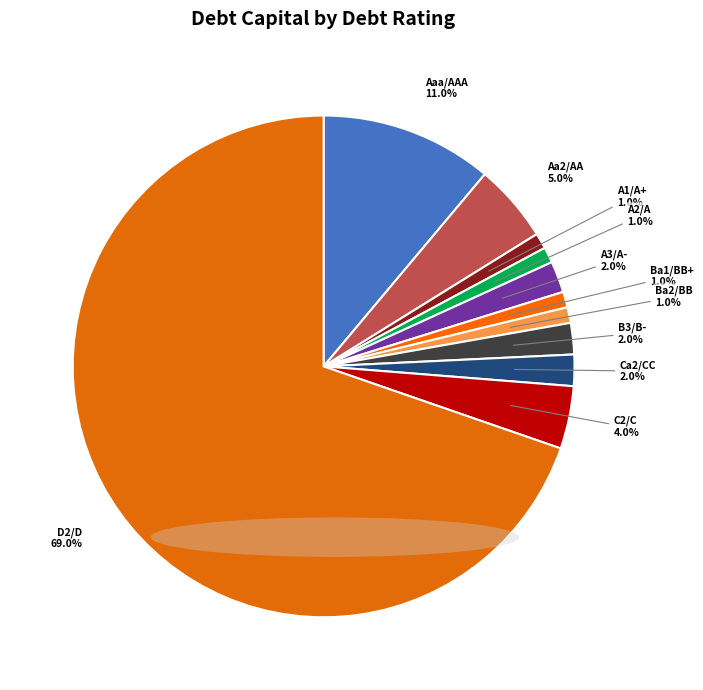

To the nearest percent, what percentage of the pie is Ba1/BB+?

1%